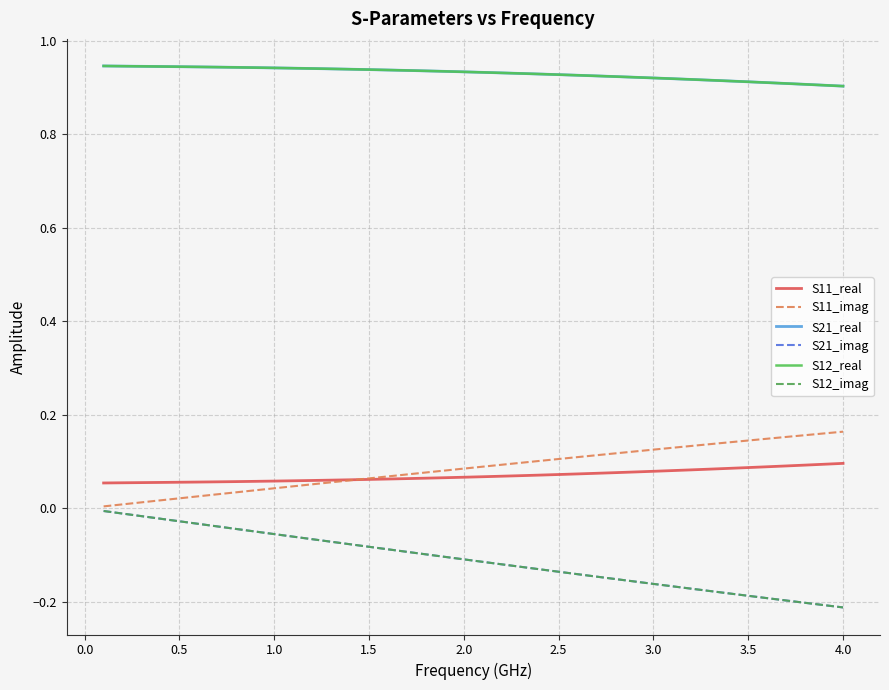

Which series has the largest range (max minus min)?

S21_imag